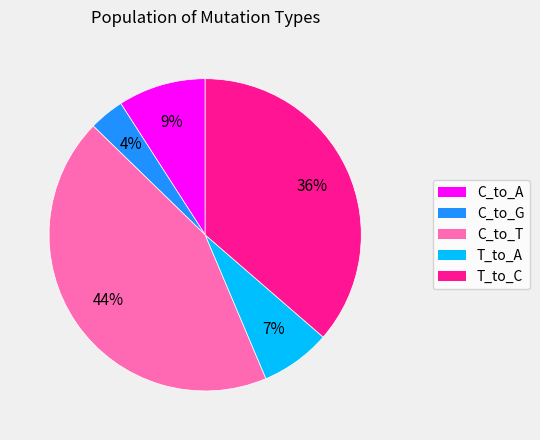

Count the number of slices in the pie.

5